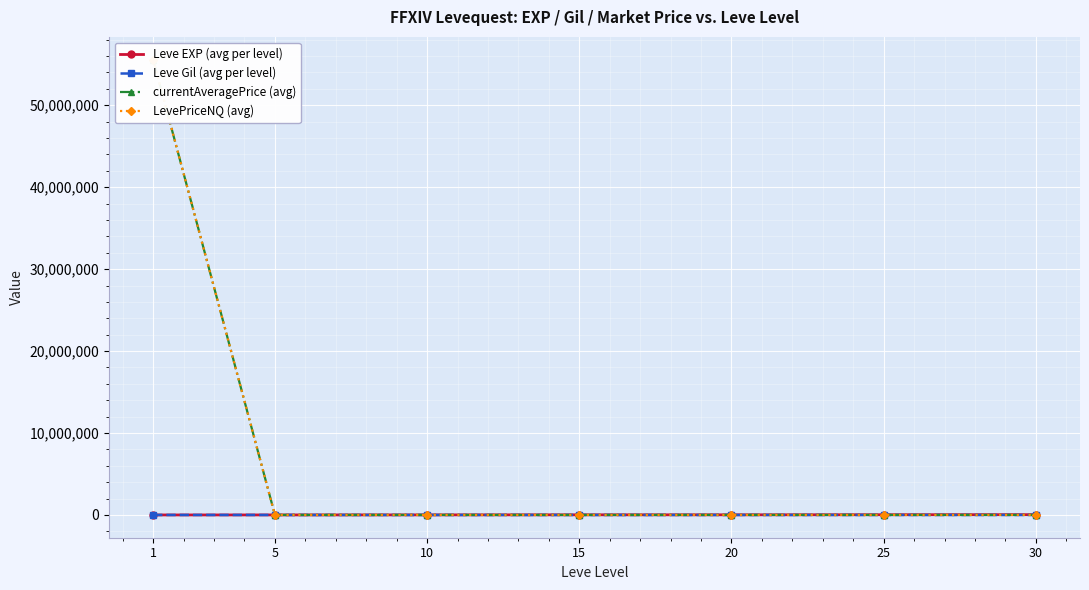

Reading left to right, extract all data points from this chart.

Leve EXP (avg per level): 1=1213.3	5=3405.0	10=9106.7	15=17563.3	20=16865.0	25=28393.3	30=36492.5
Leve Gil (avg per level): 1=113.3	5=180.0	10=202.8	15=241.3	20=257.0	25=329.7	30=320.8
currentAveragePrice (avg): 1=55561739.0	5=1130.3	10=2815.2	15=616.7	20=3163.8	25=1946.5	30=1802.0
LevePriceNQ (avg): 1=55561784.5	5=536.5	10=2804.3	15=616.7	20=5183.7	25=1761.7	30=3100.5